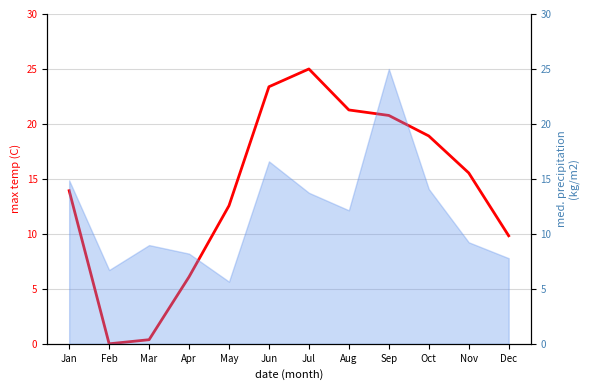

What value does the data have at Dec?

9.8